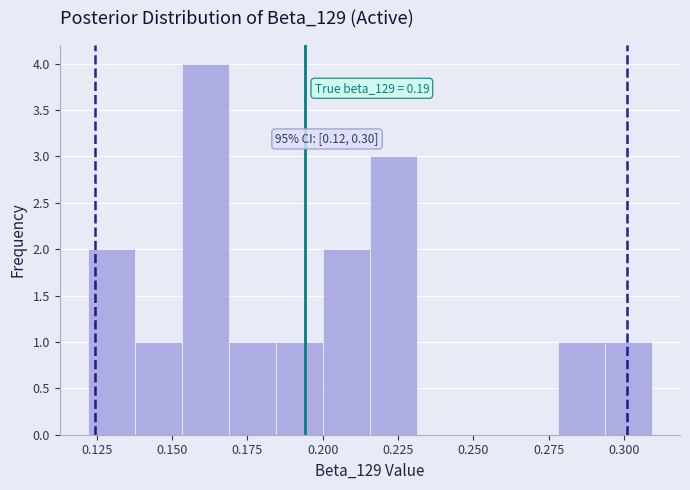

Read against the x-axis, roughly where is the centre of the tallest bar?

0.160